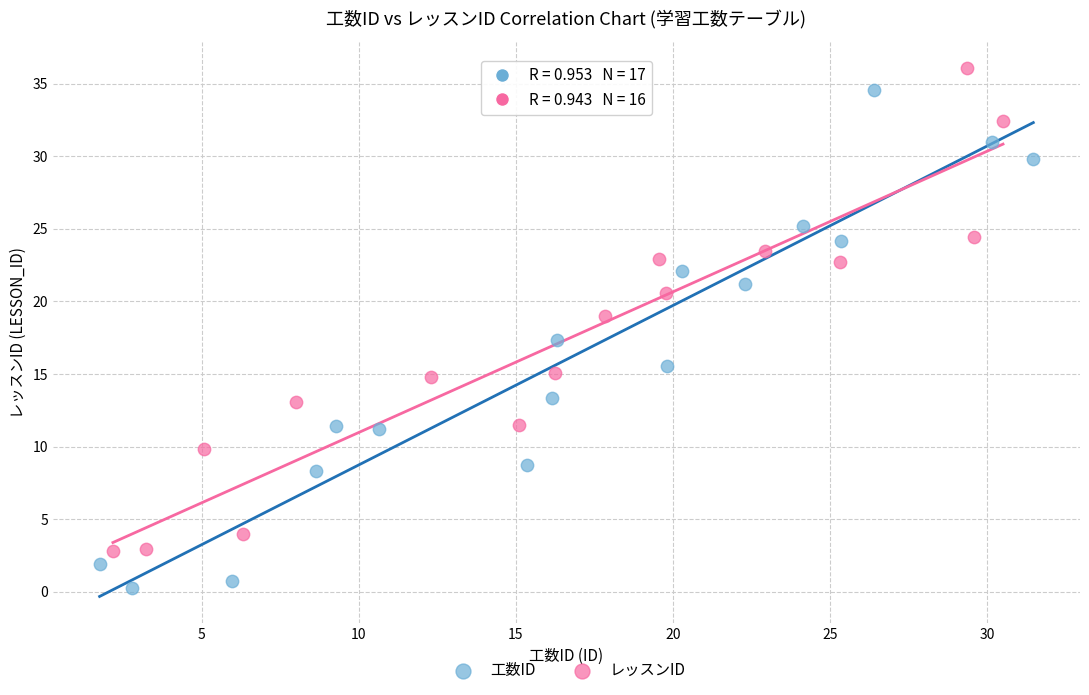

Which series reaches the minimum Y coordinate?

工数ID